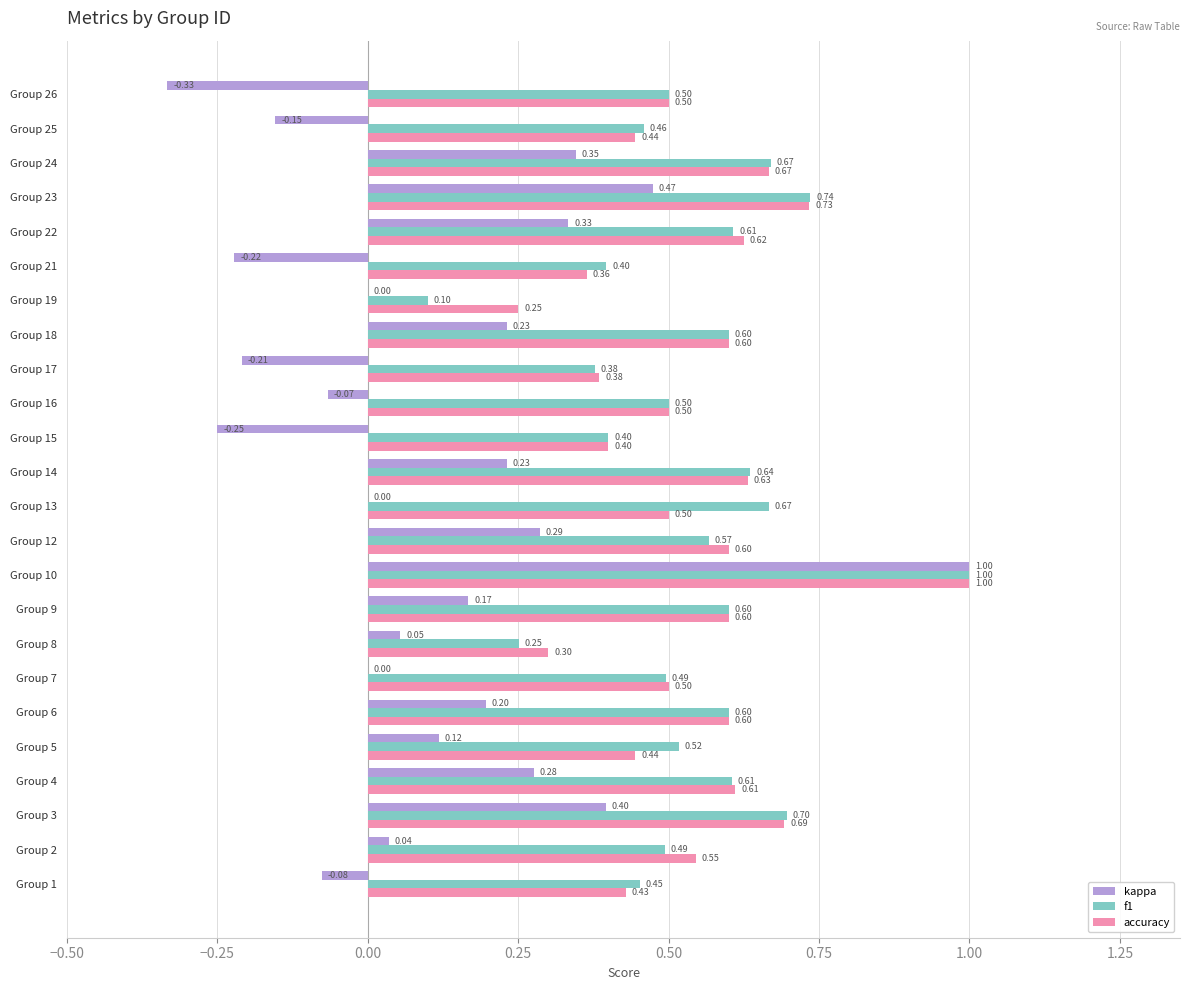

What is the sum of all accuracy values?

12.9